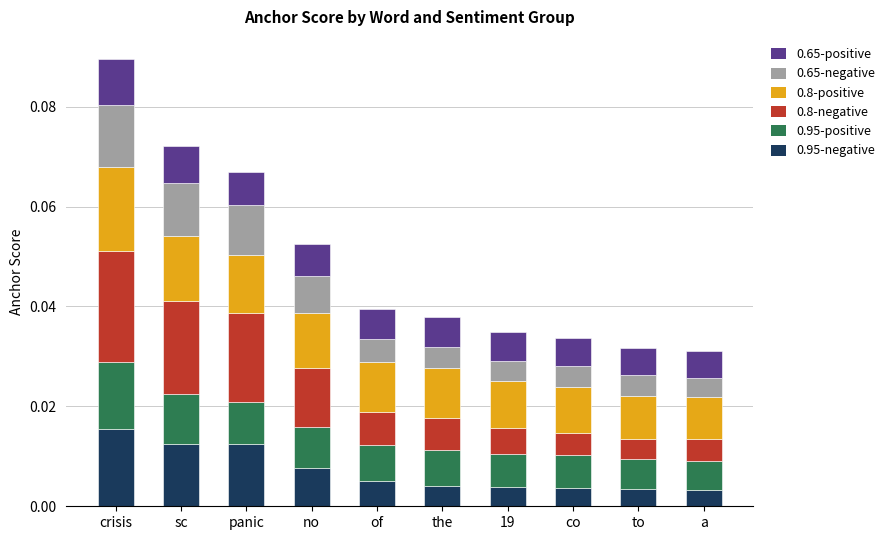

At which label does 0.95-negative reach its peak?

crisis